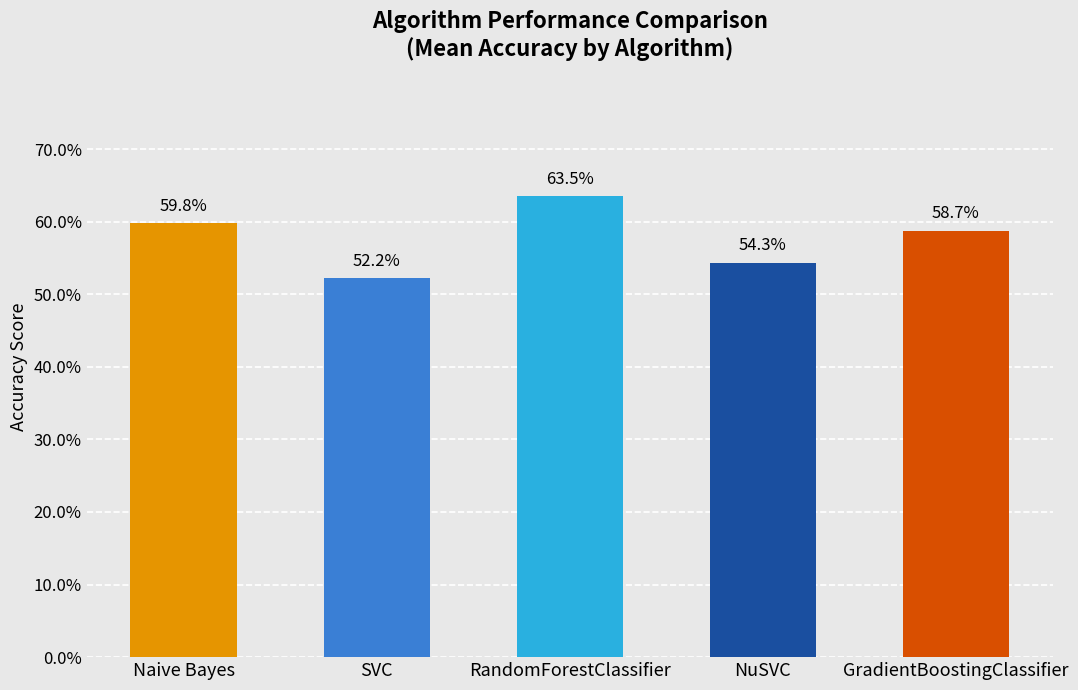

Are the bars horizontal?

No